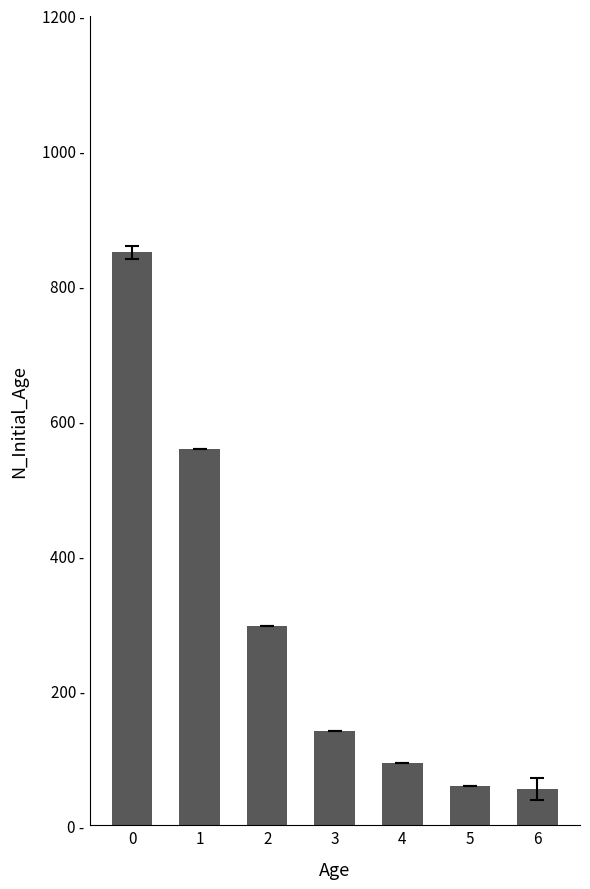

Where is the data nearest to the value 451?

1